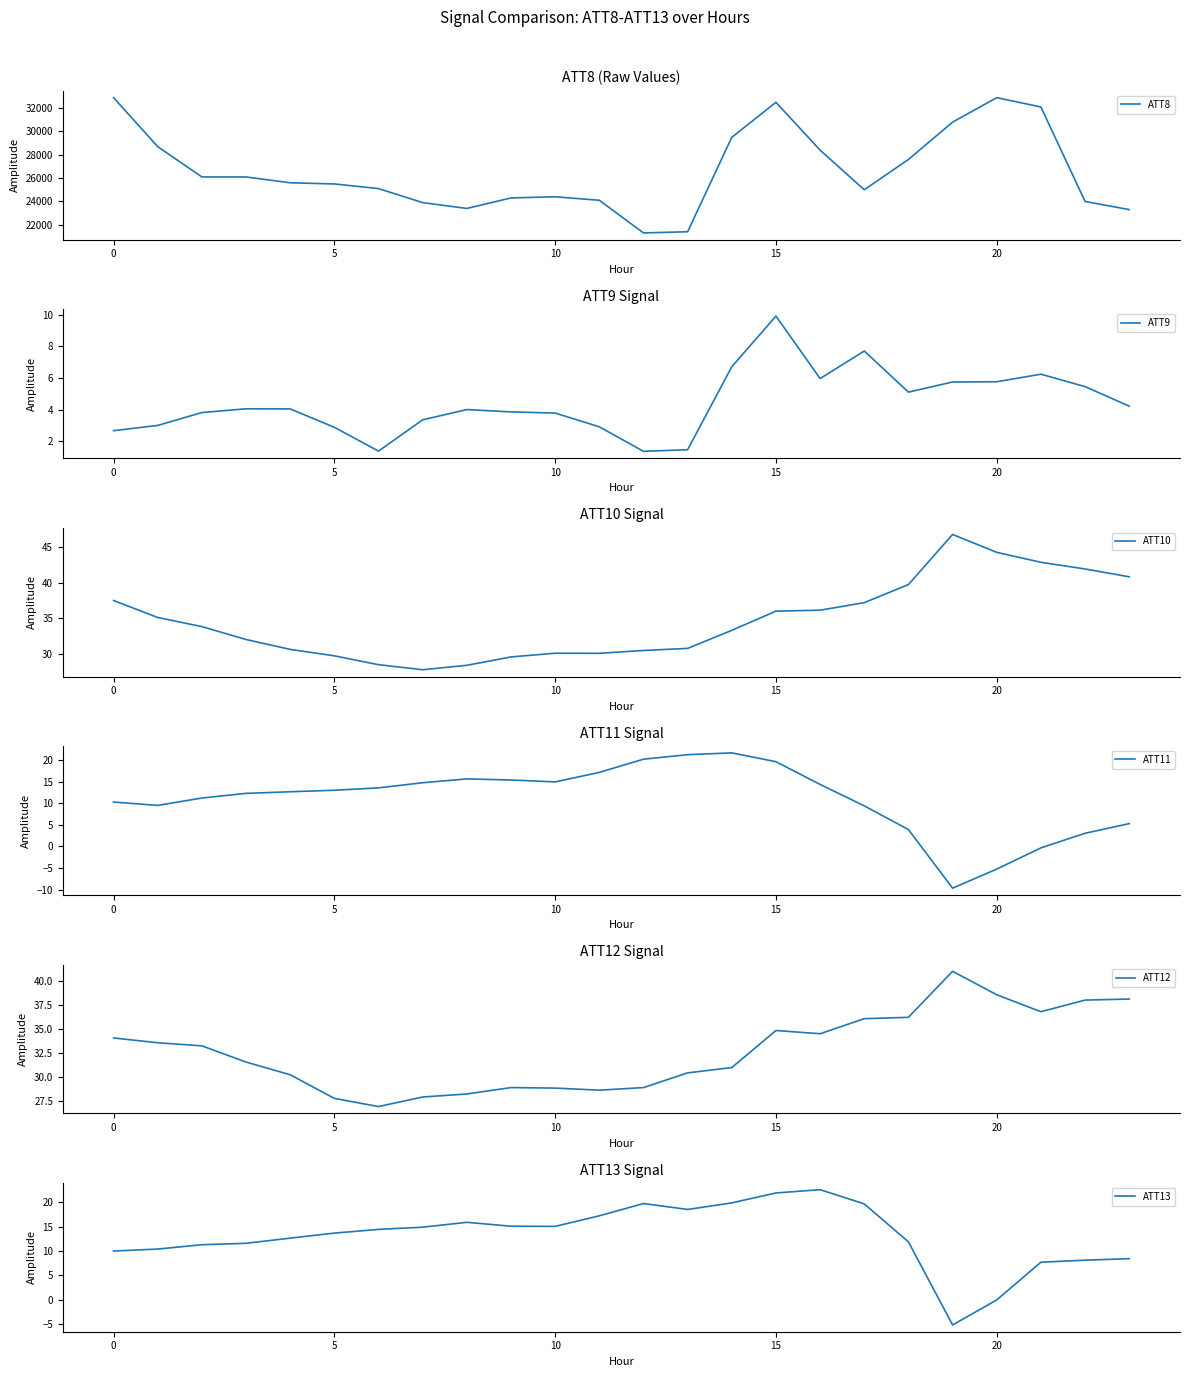

After their last crossing, which series has the higher values: ATT13 or ATT11?

ATT13